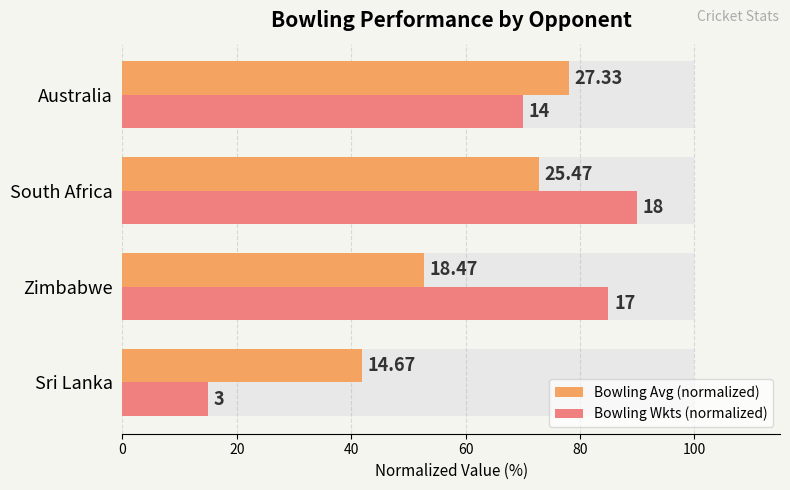

What is the spread (max minus min) of values at Australia?

8.1